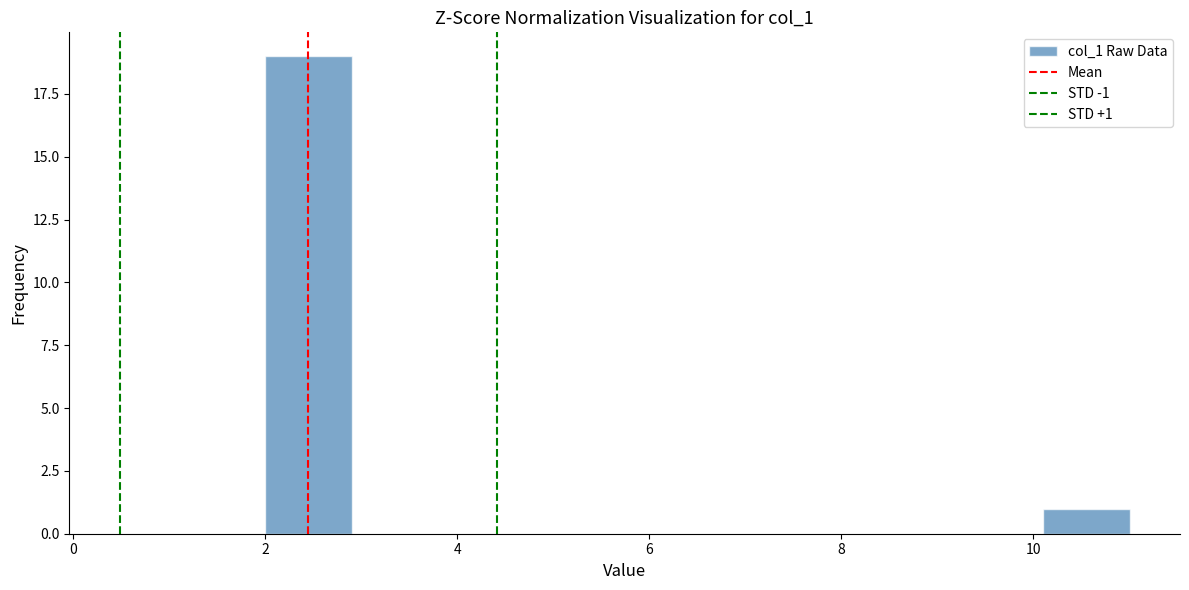

Over which range of the x-axis is the bar tallest?

2.0 to 2.9